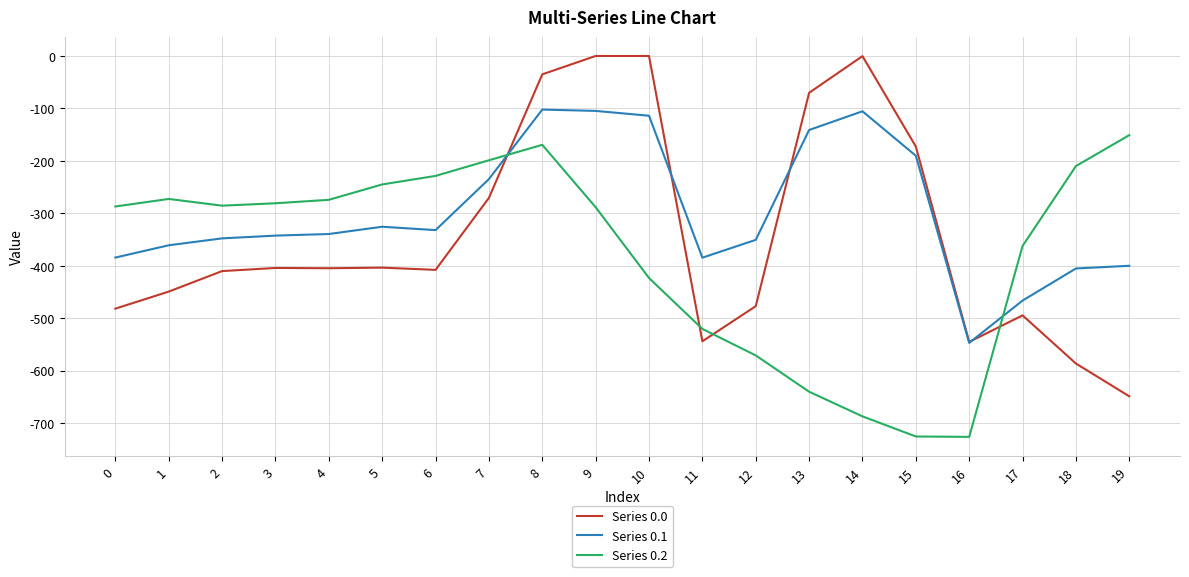

Where do Series 0.0 and Series 0.1 first cross each other?

7 and 8